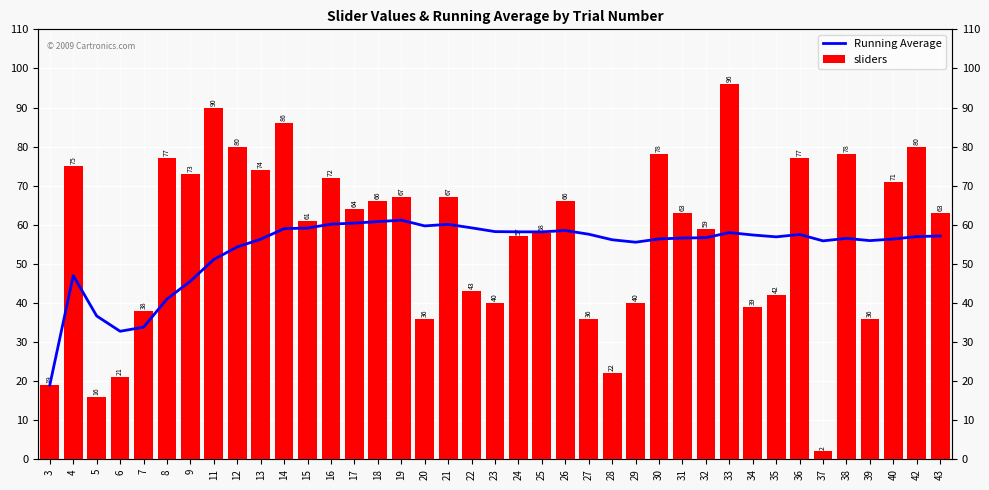

What is the minimum value for sliders?

2.0